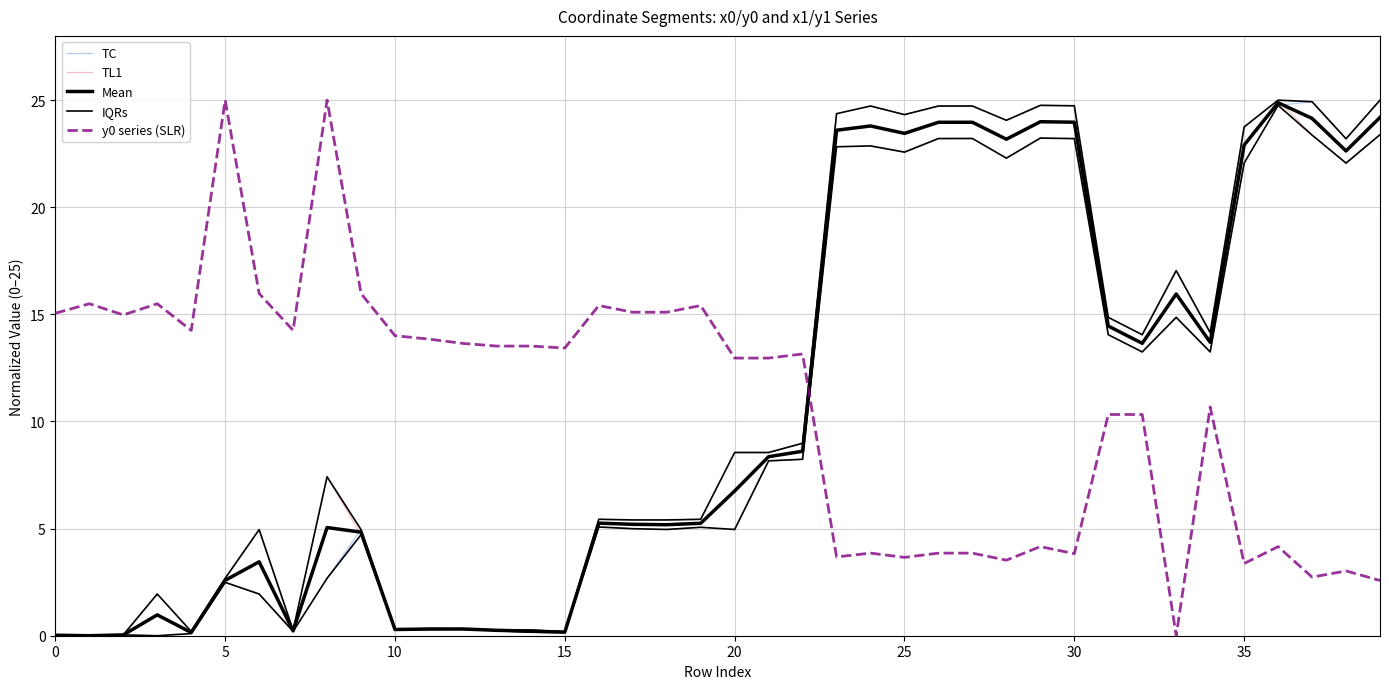

What is the value of the x0 point at the 31st from the left?

24.0